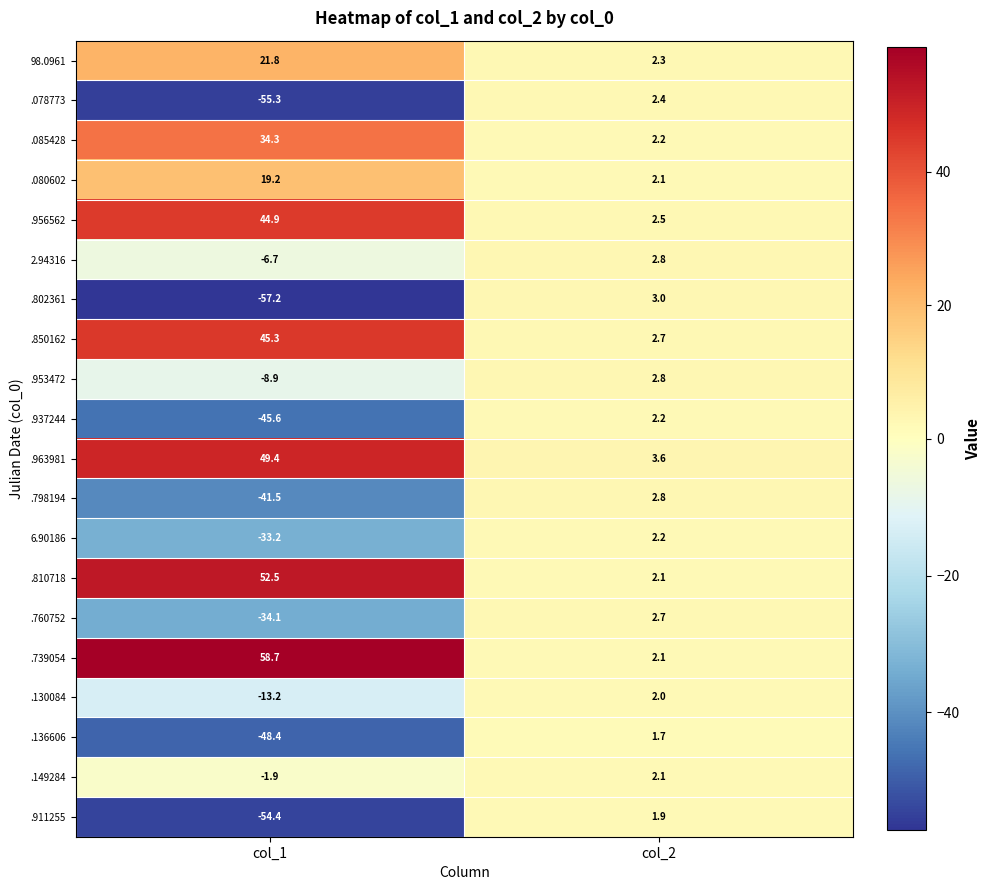

What is the total value across all series at col_2?

48.2